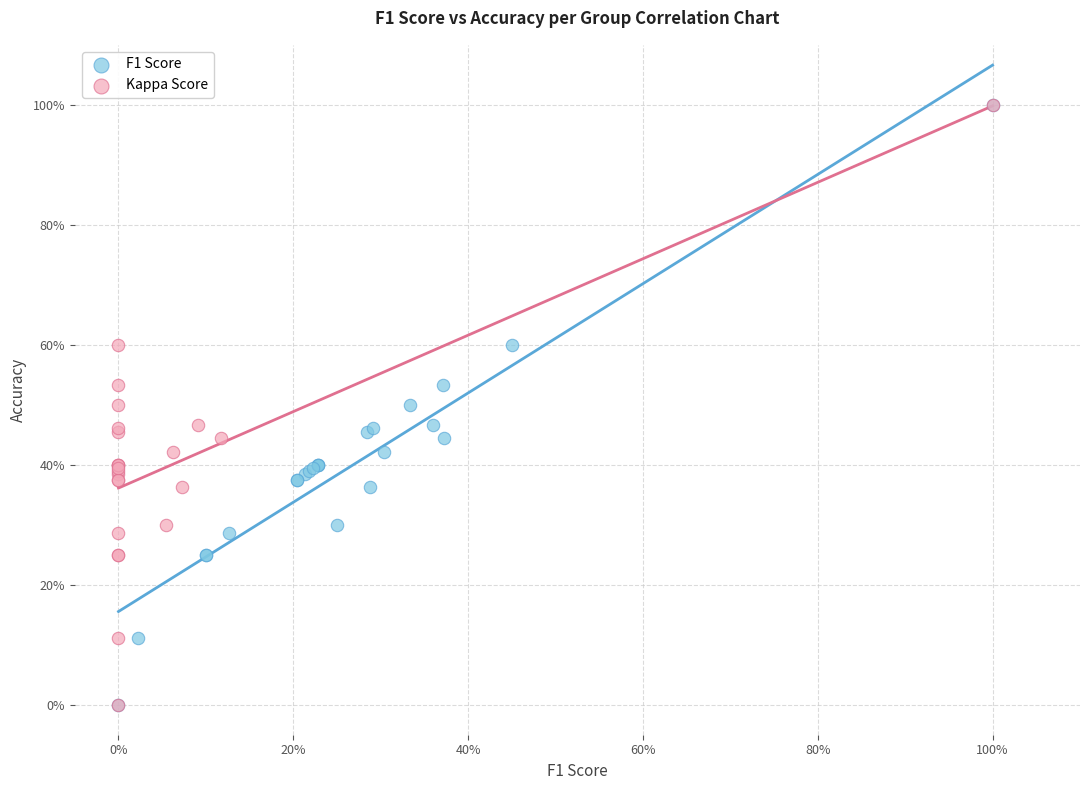

What are all the series names shown in the legend?

F1 Score, Kappa Score